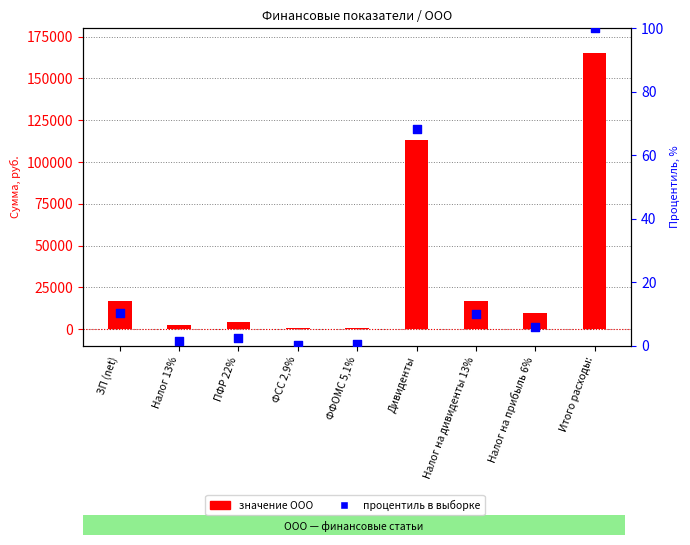

Which series contains the highest Y value?

ООО значение